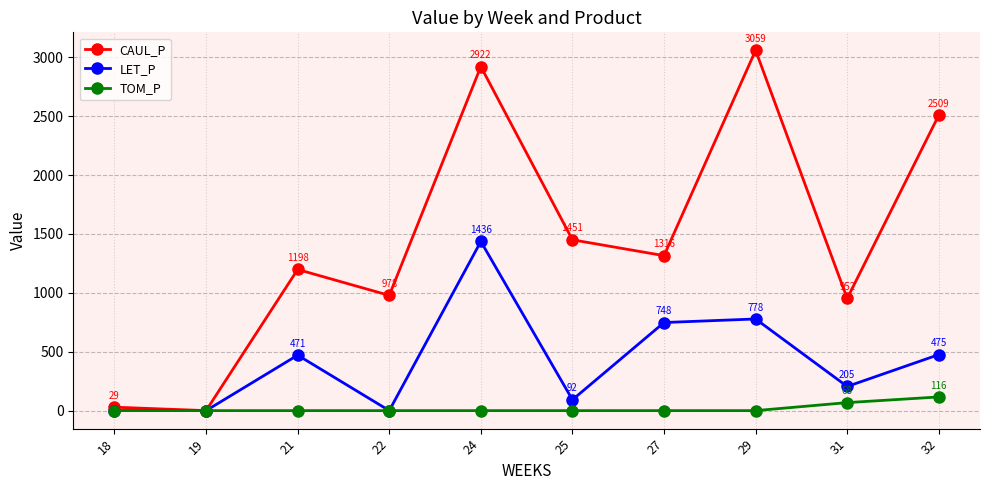

Is this an area chart (filled region under the line)?

No